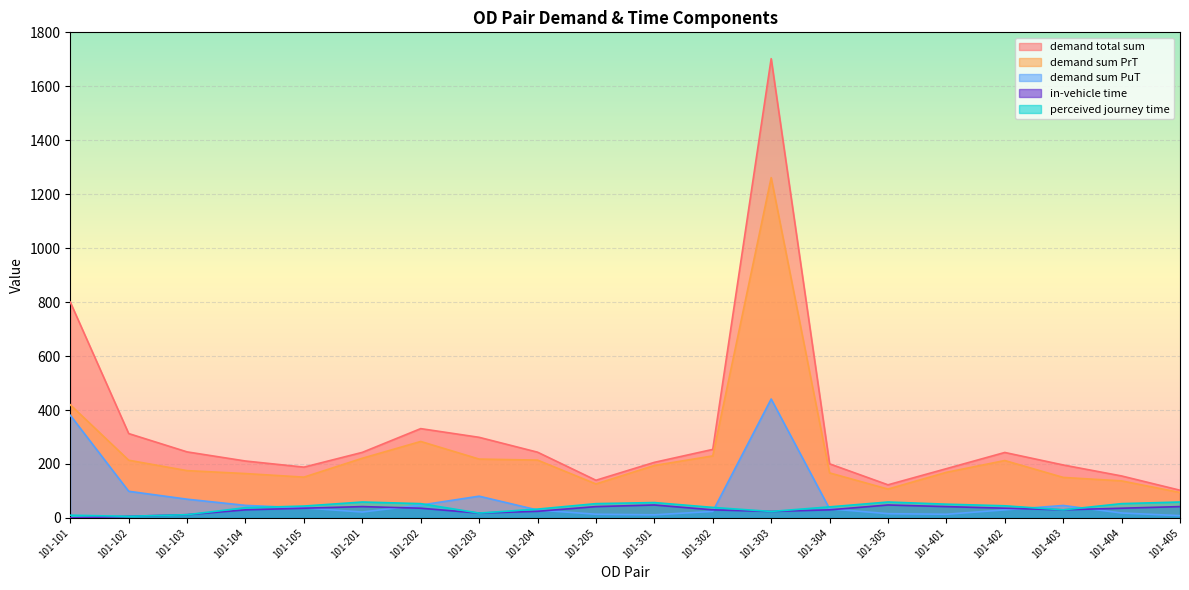

Read the demand total sum value at 101-105.

188.3